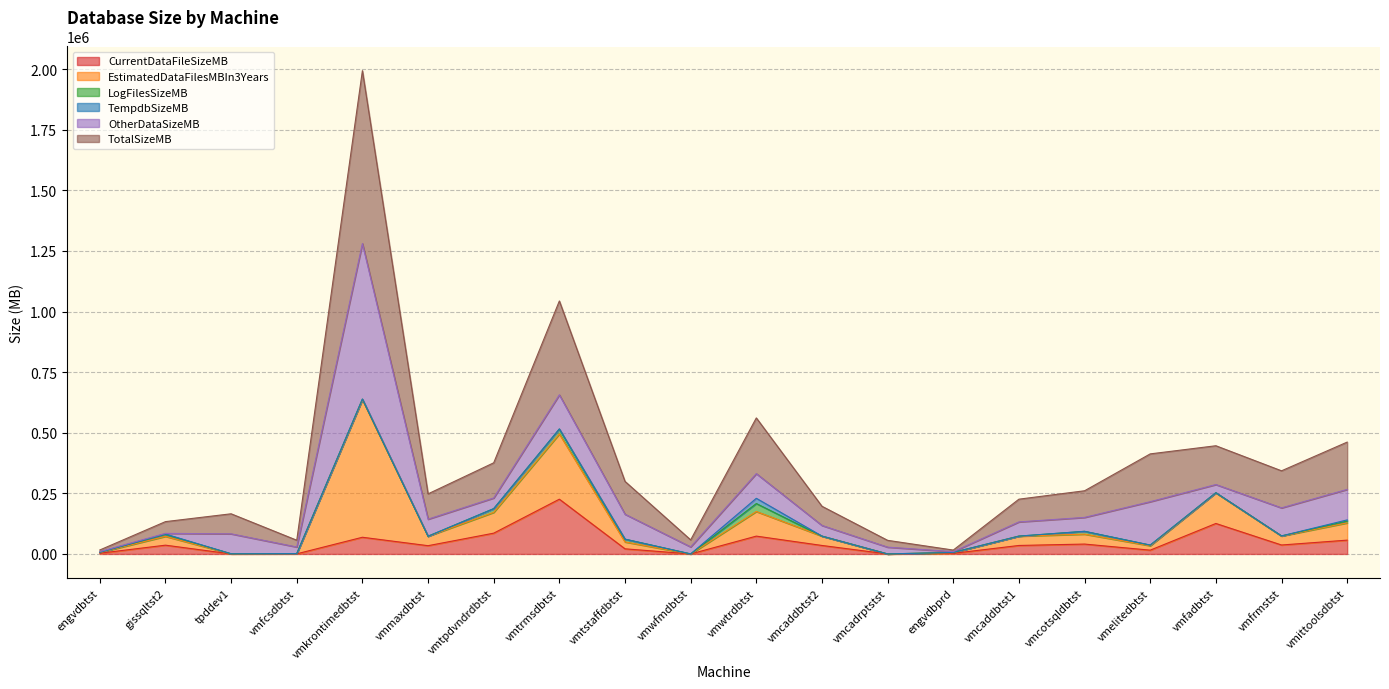

What position from the left is vmmaxdbtst?

6